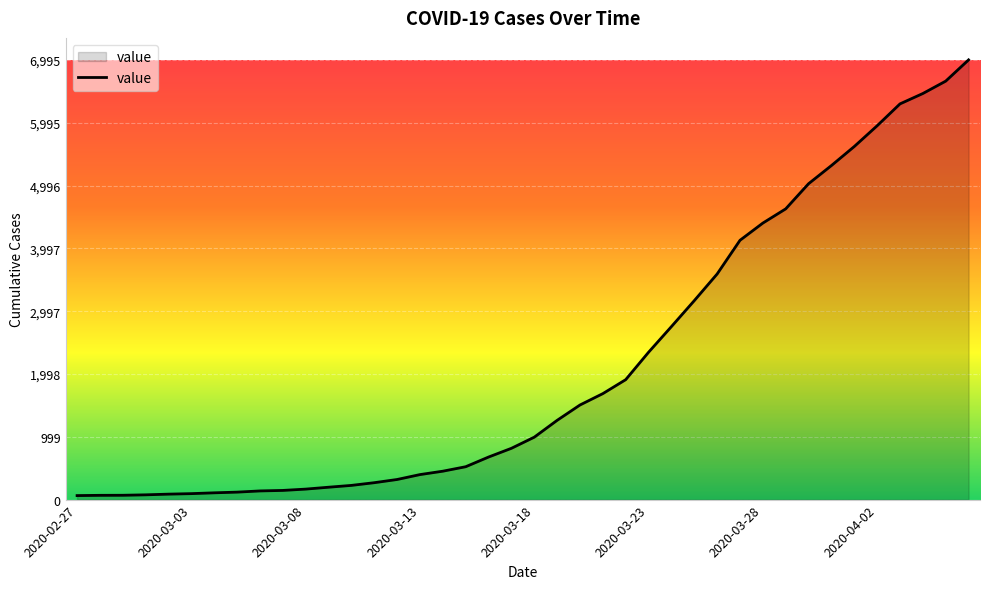

What is the maximum value shown in the chart?

6995